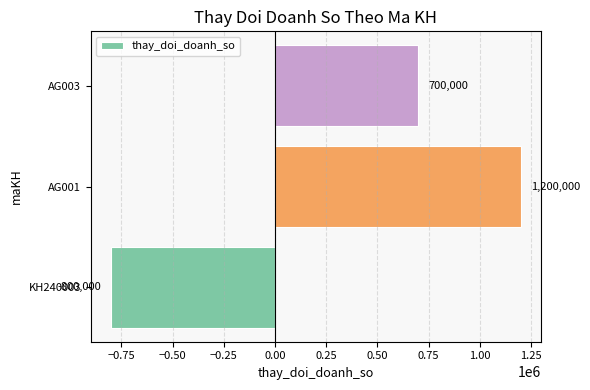

Count the number of data series in this chart.

1